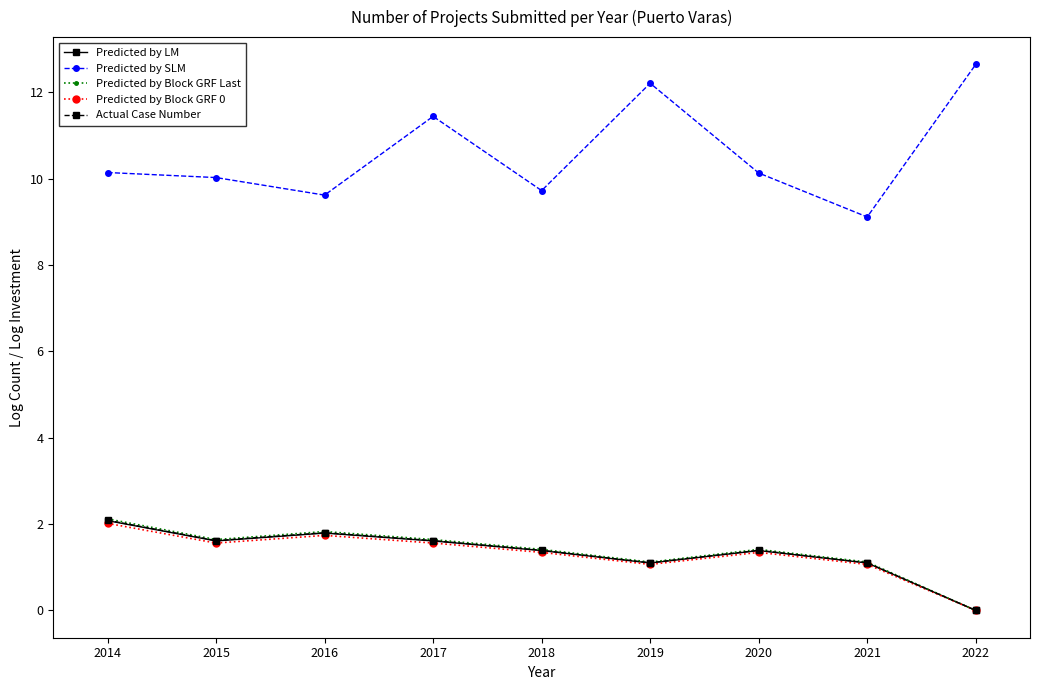

What is the difference between the highest and lowest values at 2022?

12.7